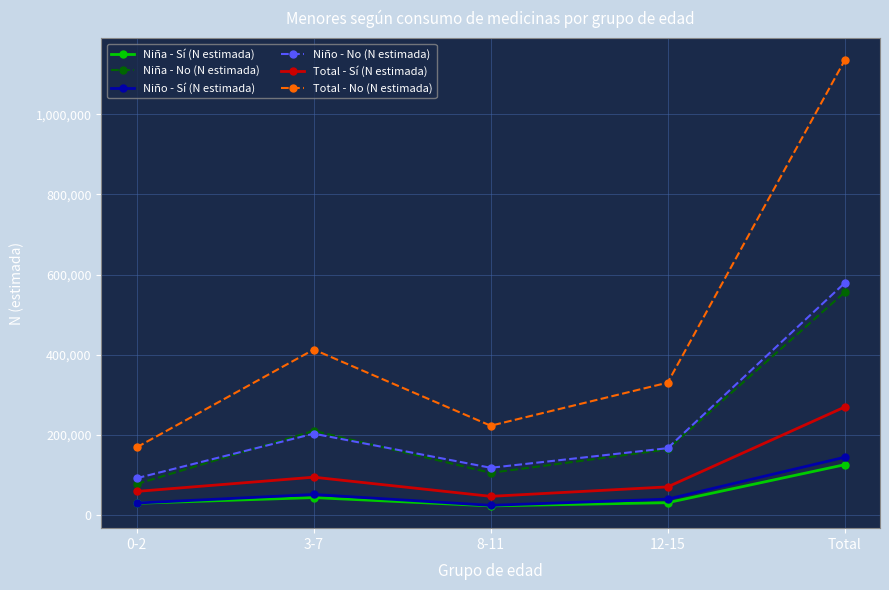

Between 8-11 and Total, which series saw the biggest shift?

Total - No (N estimada)